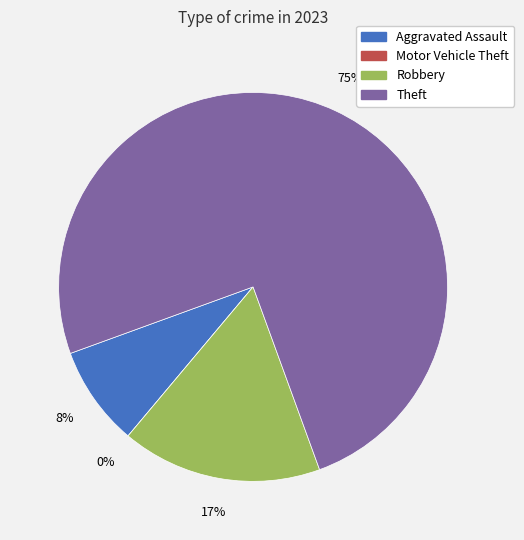

Which category has the biggest portion of the pie?

Theft